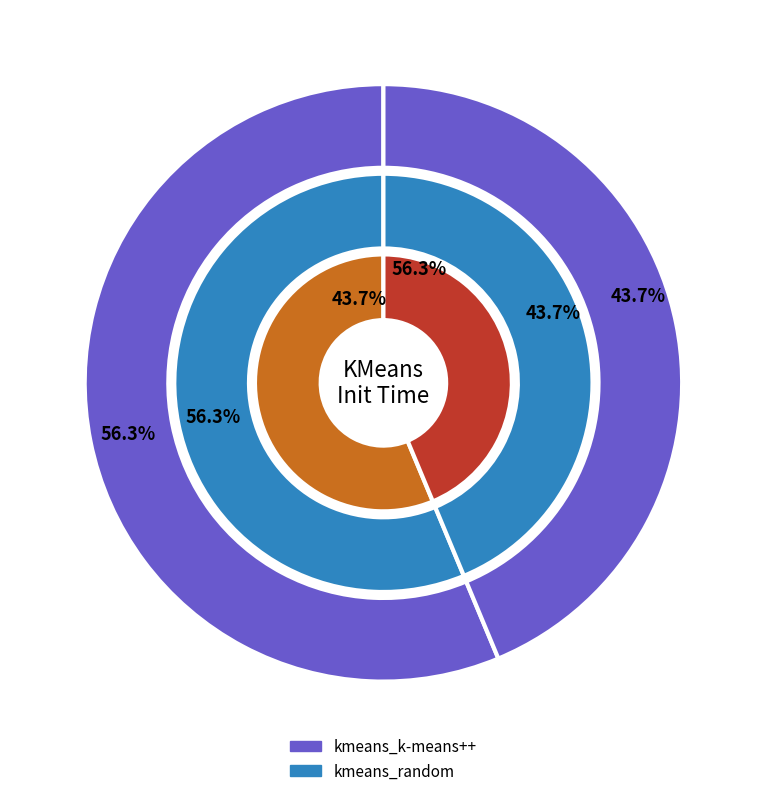

To the nearest percent, what percentage of the pie is kmeans_random?

44%